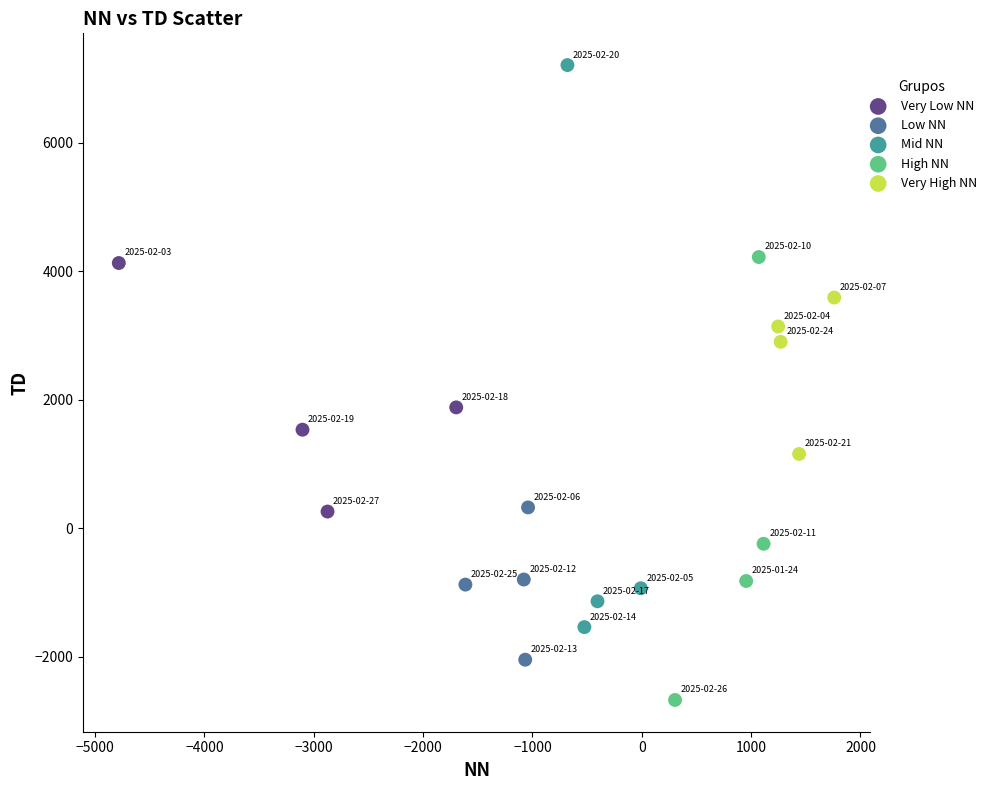

Which series reaches the maximum Y coordinate?

Mid NN